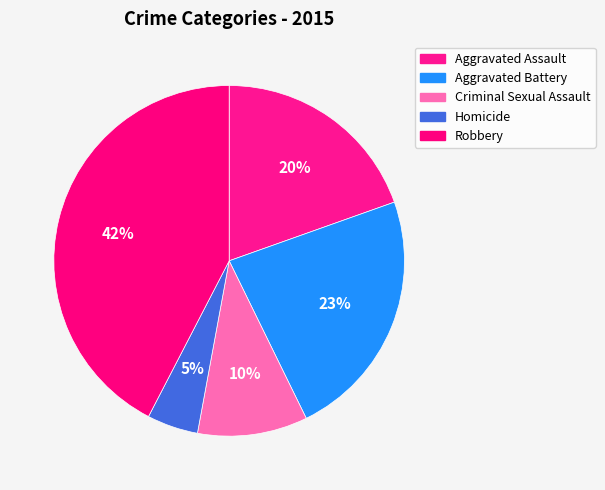

To the nearest percent, what is the combined percentage of Criminal Sexual Assault and Aggravated Assault?

30%